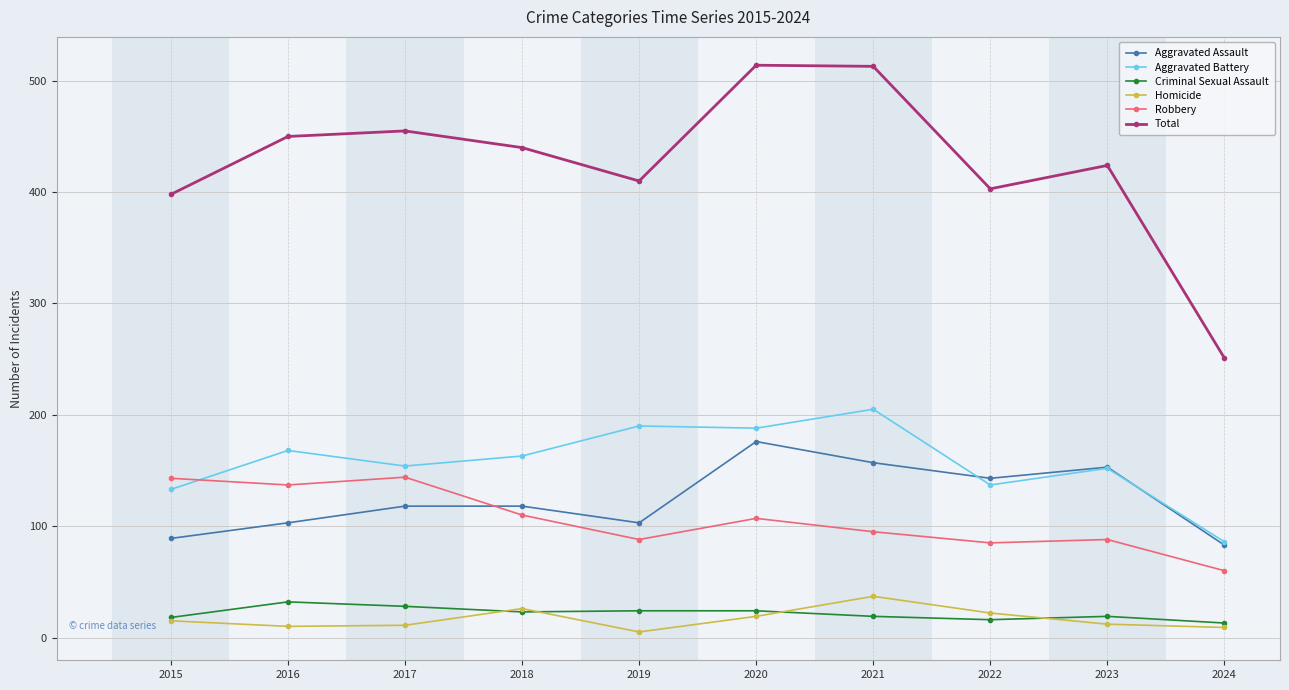

What is the sum of the Criminal Sexual Assault values at 2015 and 2024?

31